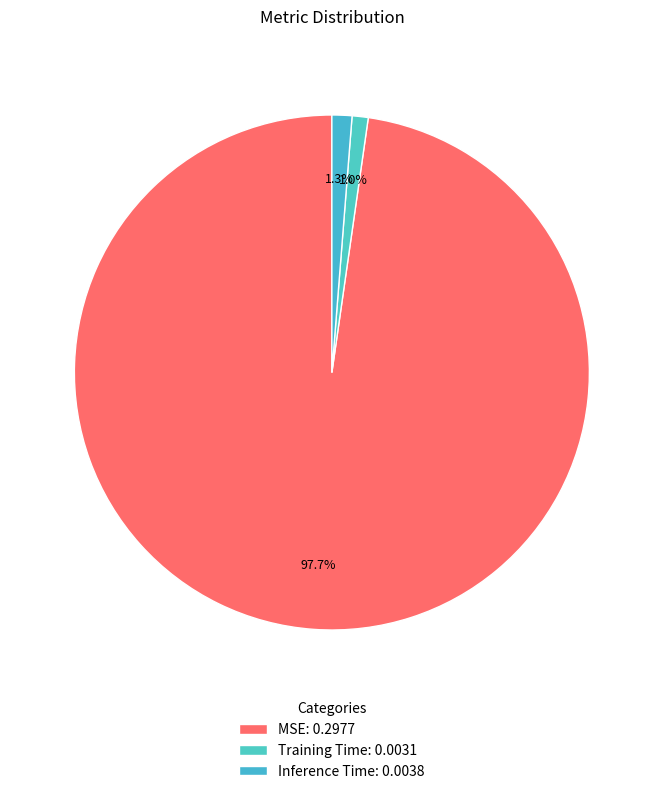

Rank the categories by value from highest to lowest.

MSE, Inference Time, Training Time